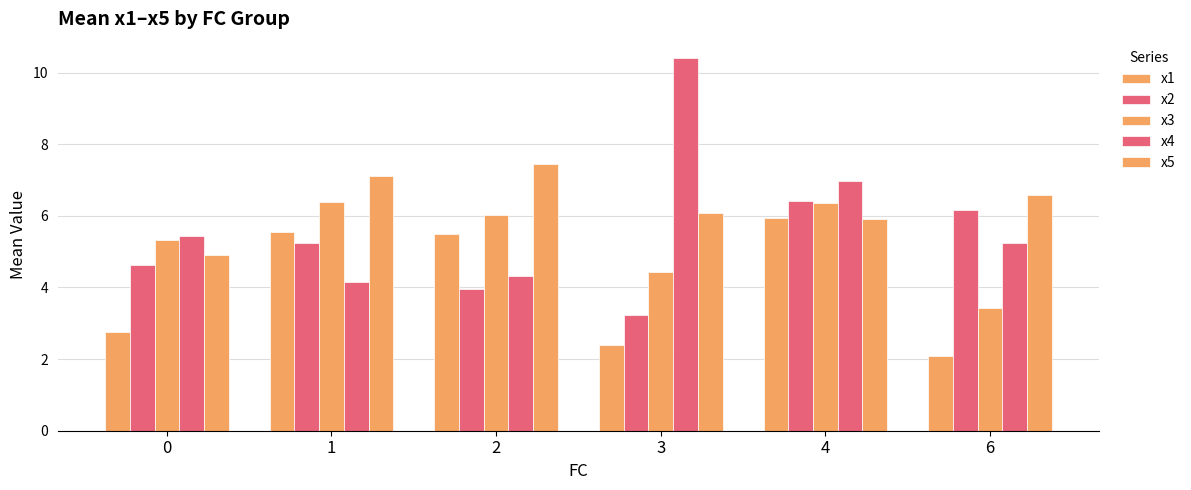

What is the value of the x4 bar at the 4th from the left?

10.4